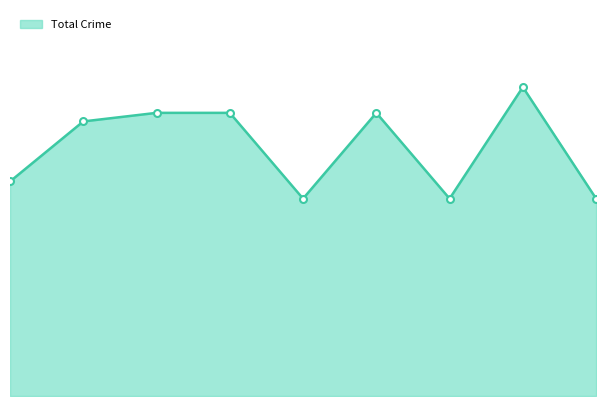

Is this an area chart (filled region under the line)?

Yes